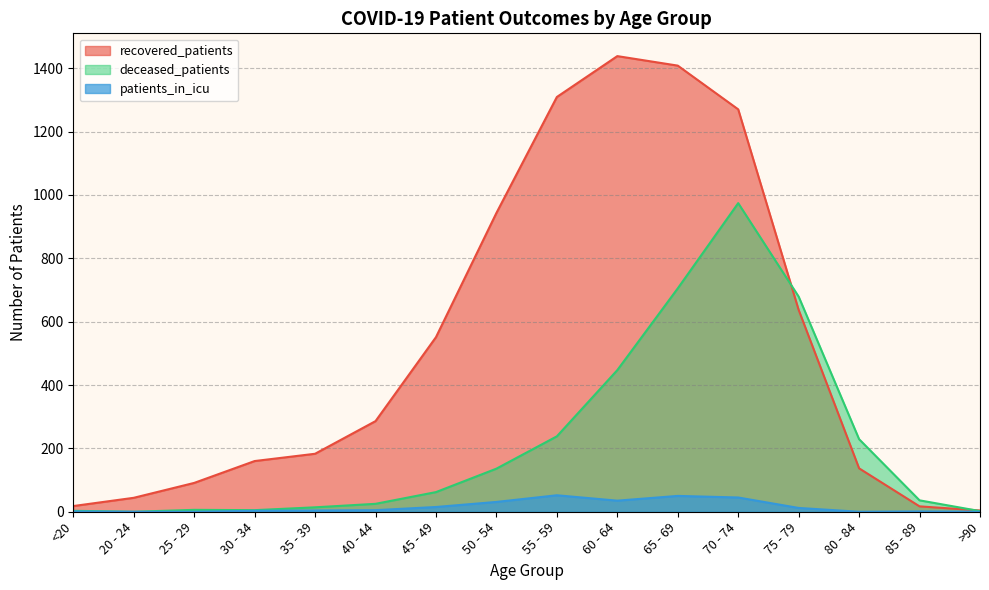

True or false: deceased_patients has a value of 6 at 25 - 29.

True